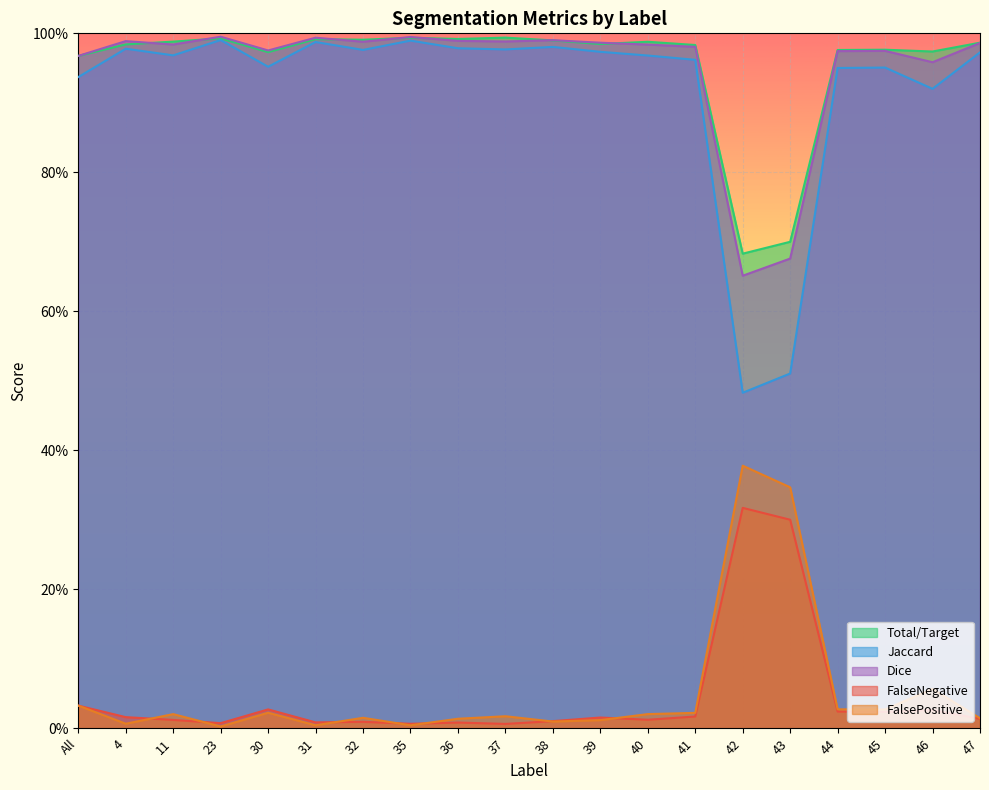

What is the label of the 1st point from the left?

All